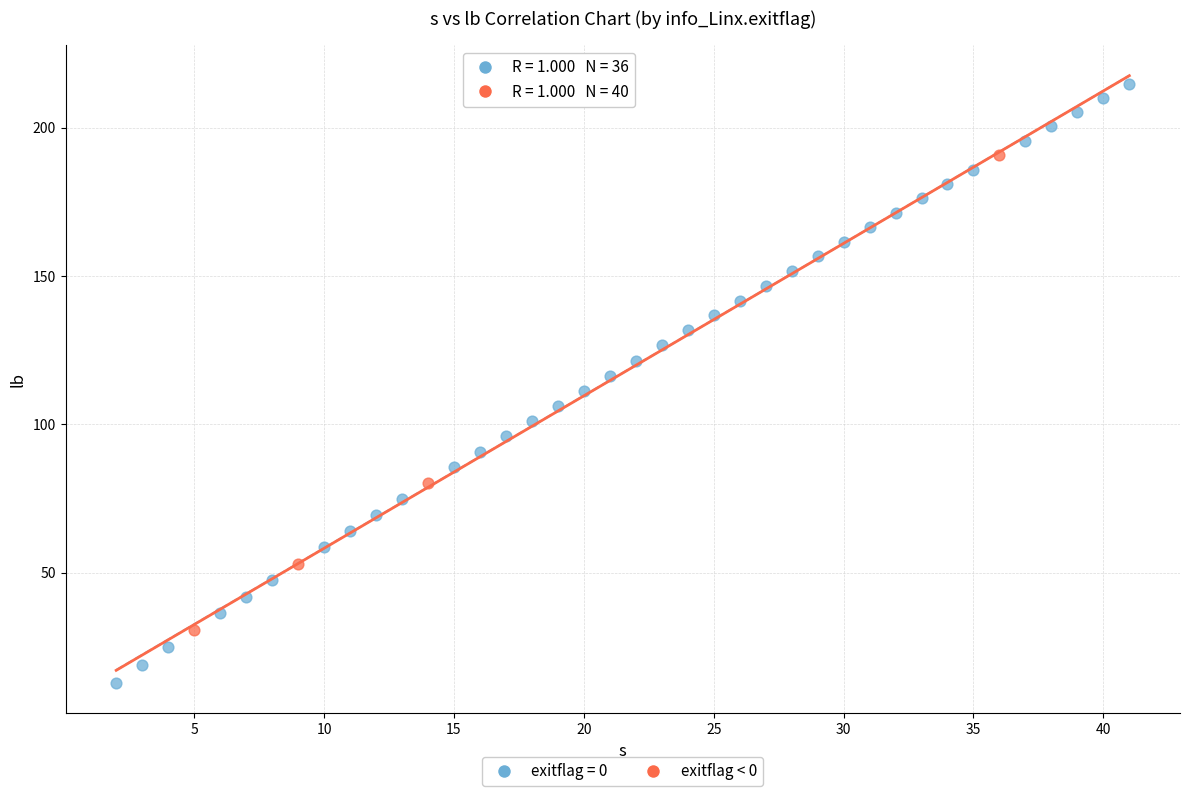

Which series has the largest Y range (max minus min)?

exitflag = 0